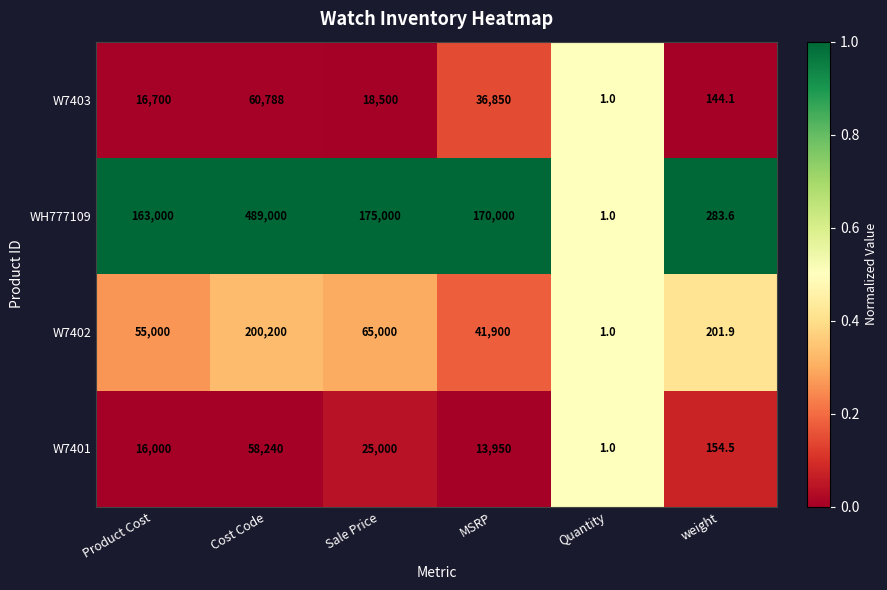

Reading left to right, list all the values displayed in this chart.

W7403: 16700.0	60788.0	18500.0	36850.0	1.0	144.1
WH777109: 163000.0	489000.0	175000.0	170000.0	1.0	283.6
W7402: 55000.0	200200.0	65000.0	41900.0	1.0	201.9
W7401: 16000.0	58240.0	25000.0	13950.0	1.0	154.5